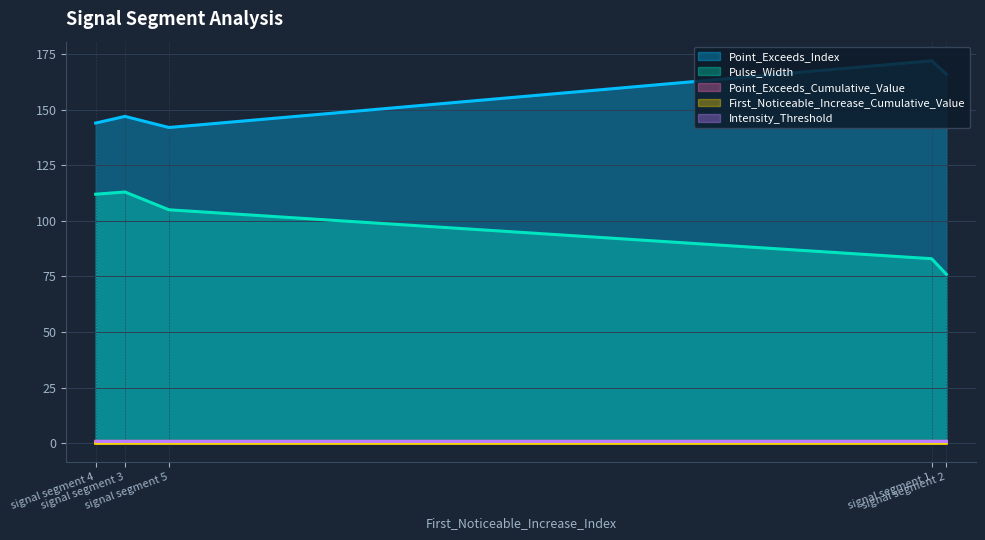

Does the chart display data point markers on the line(s)?

No